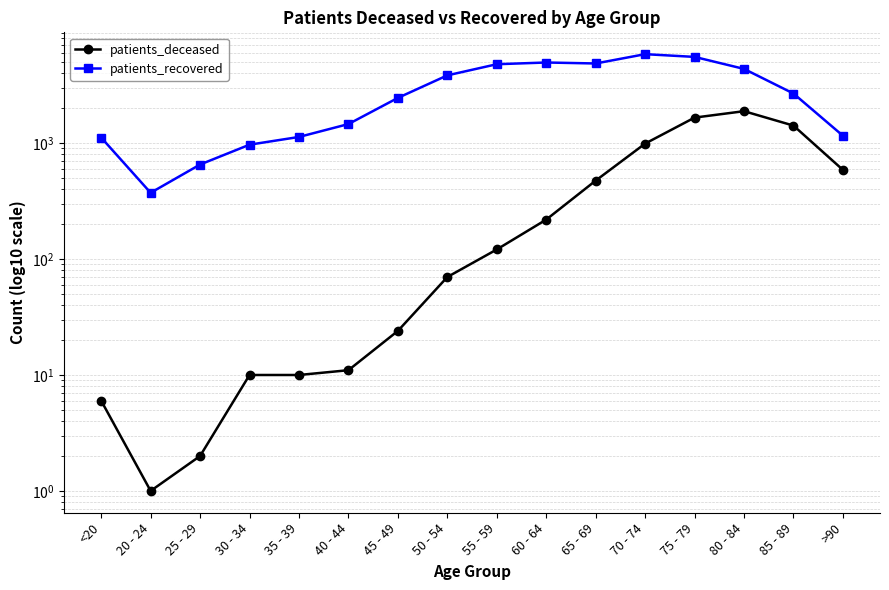

What is the sum of the patients_deceased values at 50 - 54 and >90?

658